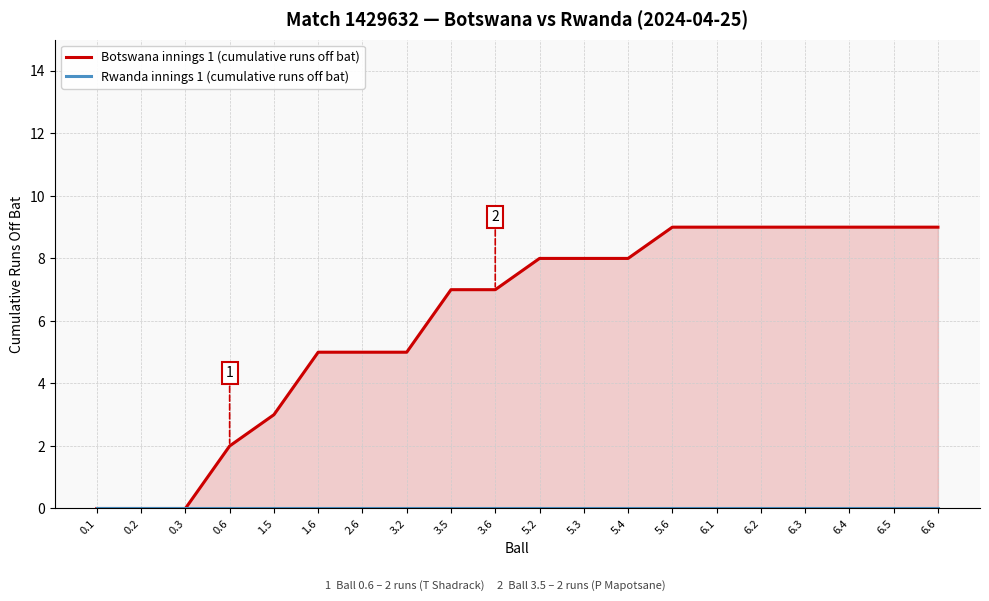

What are all the series names shown in the legend?

Botswana innings 1 (cumulative runs off bat), Rwanda innings 1 (cumulative runs off bat)